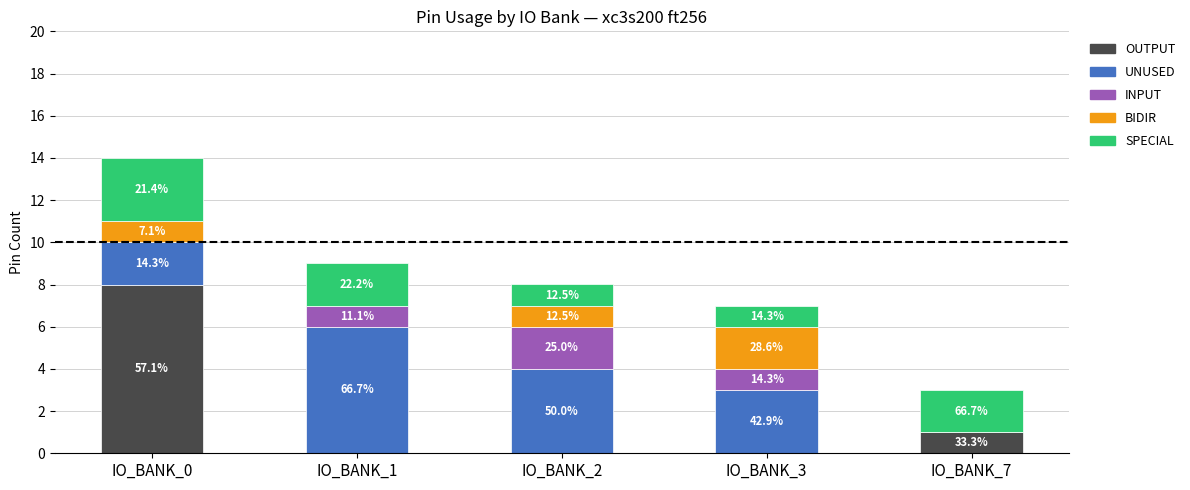

What are all the series names shown in the legend?

OUTPUT, UNUSED, INPUT, BIDIR, SPECIAL